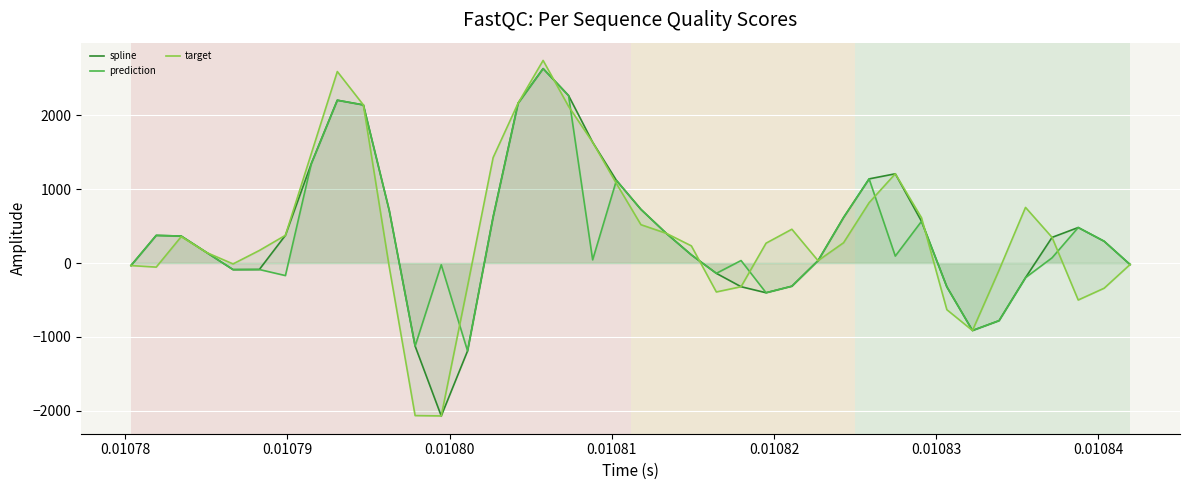

What is the maximum value for prediction?

2629.6